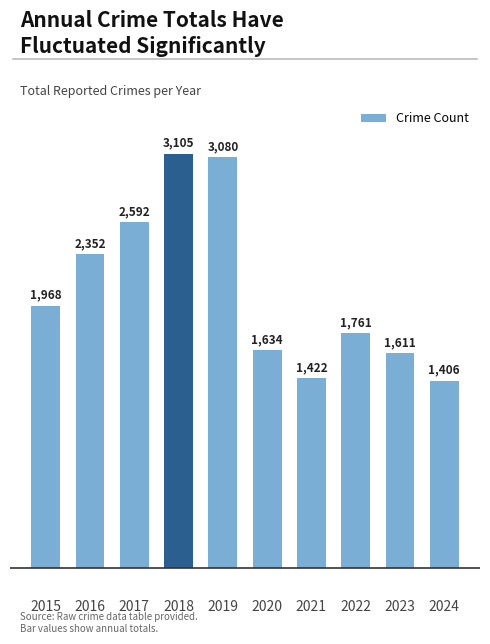

Count the number of data series in this chart.

1